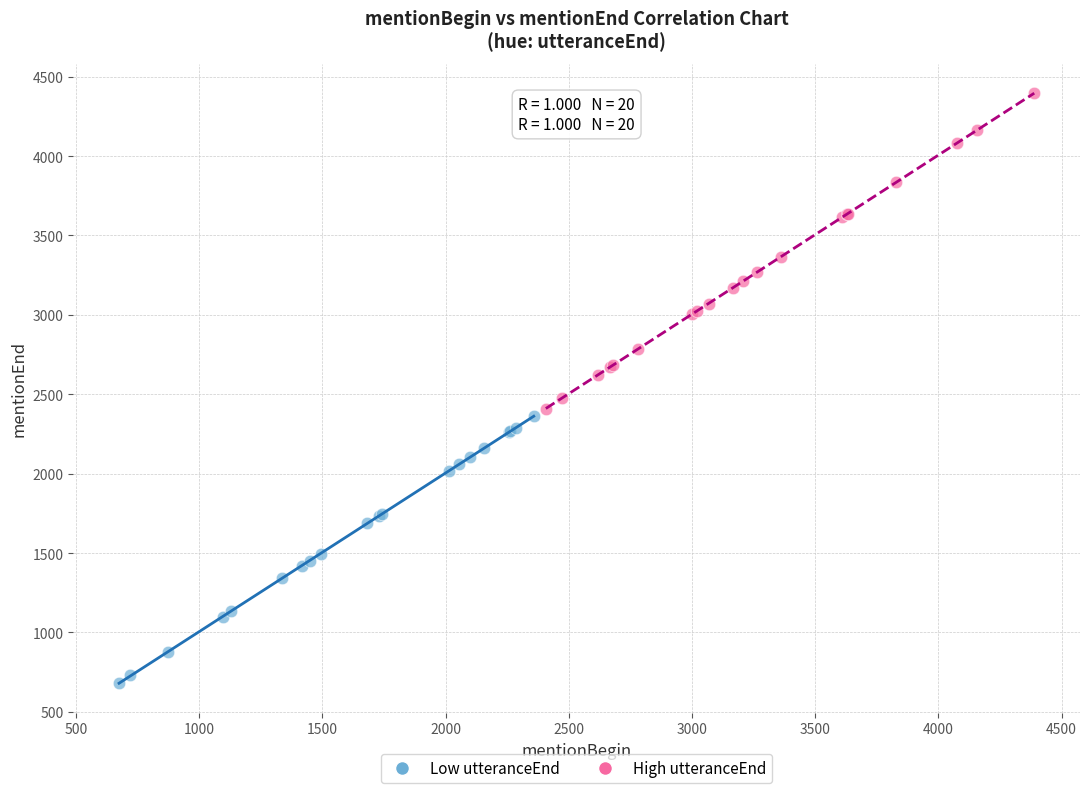

Which series contains the highest Y value?

High utteranceEnd